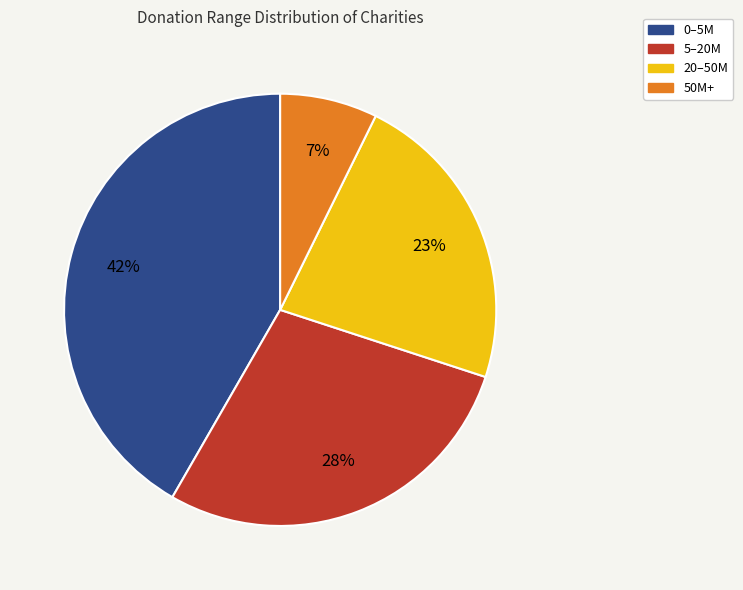

To the nearest percent, what is the combined percentage of 0–5M and 5–20M?

70%